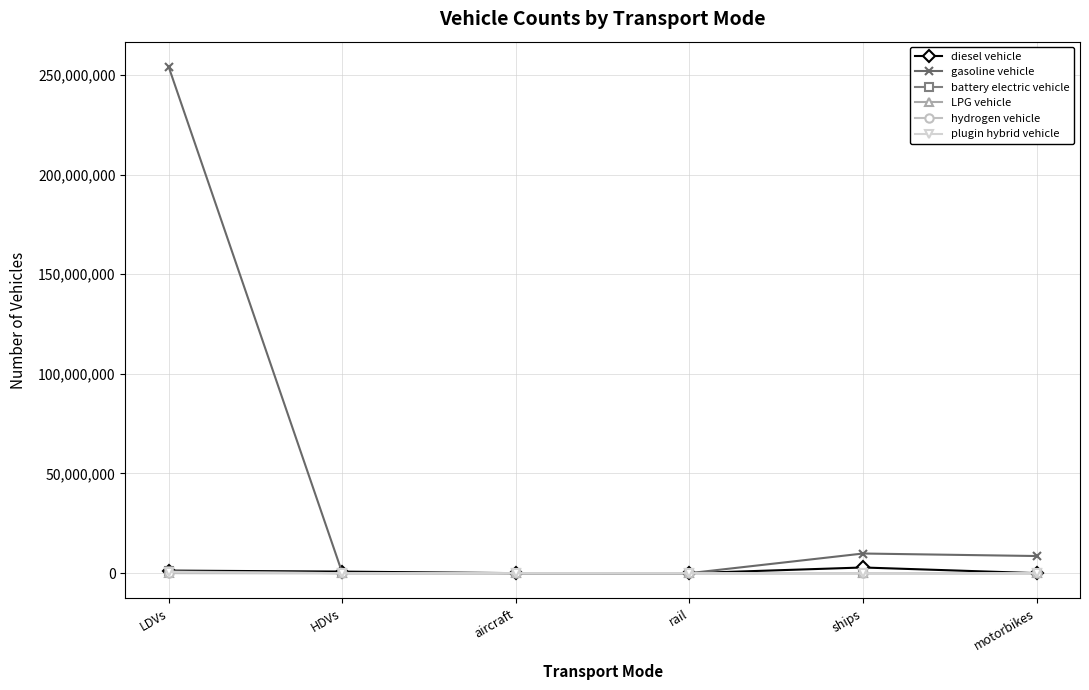

Does the chart have visible grid lines?

Yes